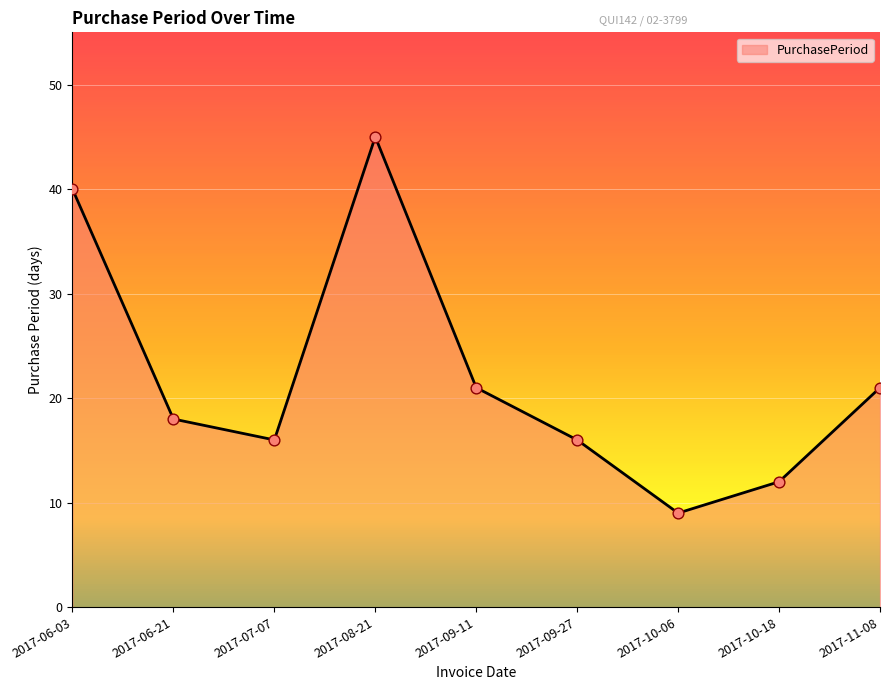

Which has a higher value, 2017-09-27 or 2017-06-03?

2017-06-03